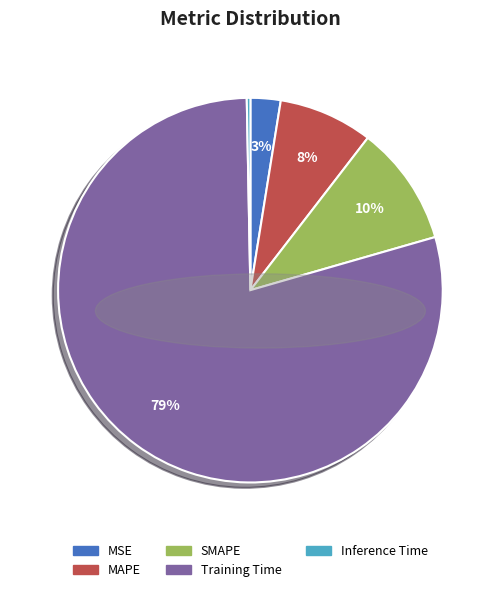

To the nearest percent, what is the combined percentage of Inference Time and SMAPE?

10%